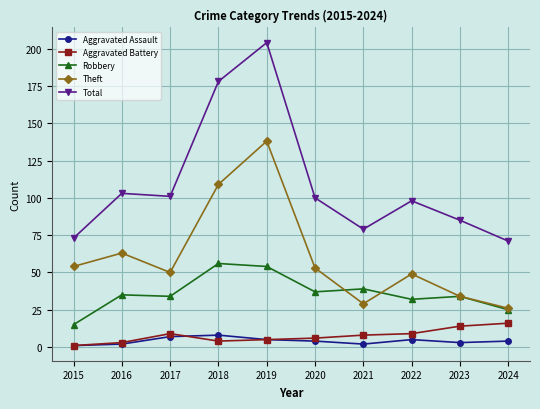

Which series has the largest range (max minus min)?

Total